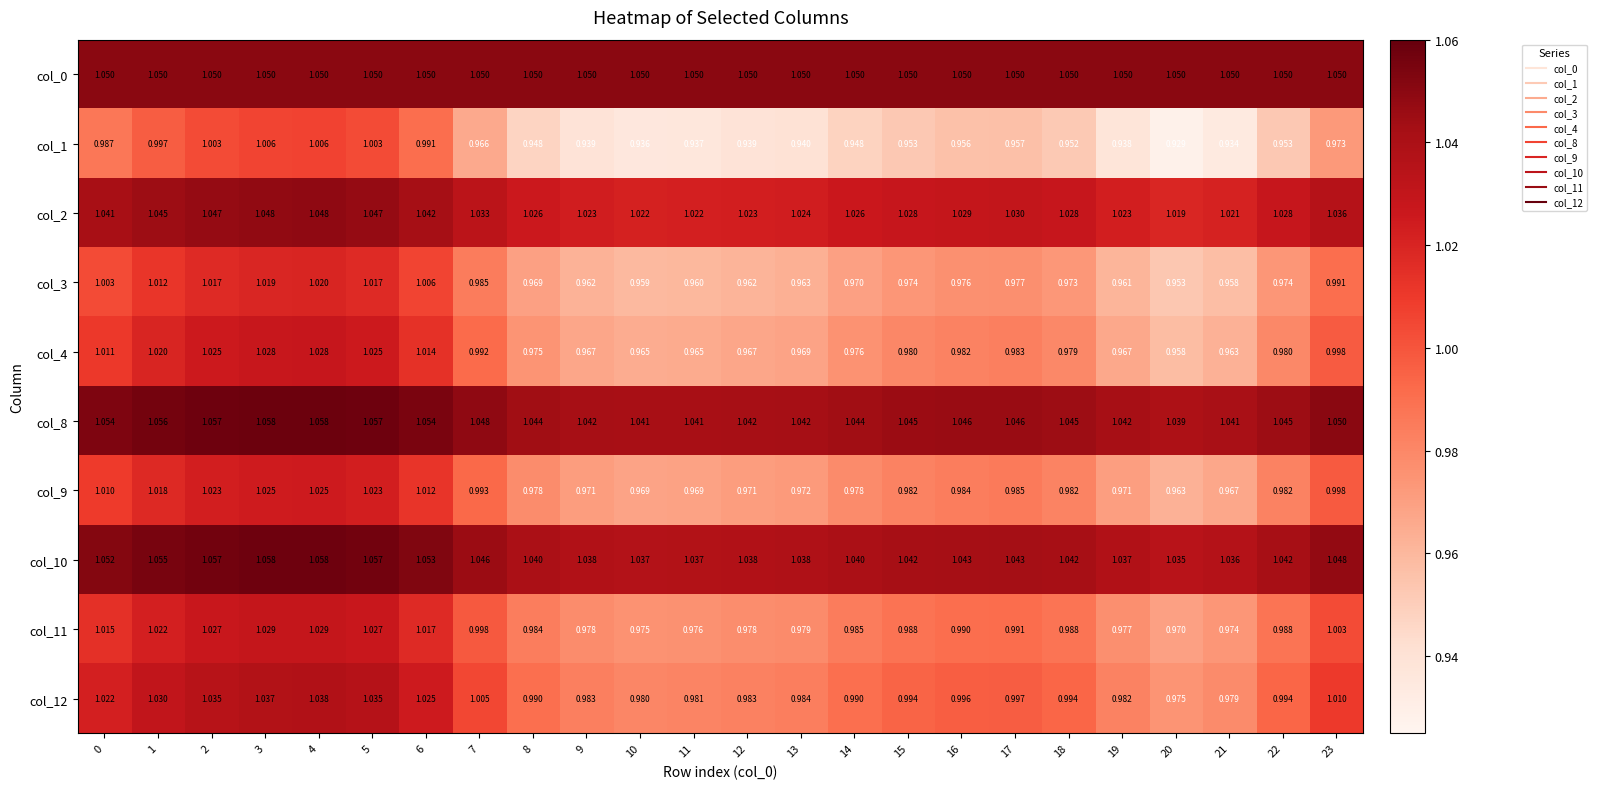

Is the value of col_8 at 15 greater than the value of col_10 at 2?

No